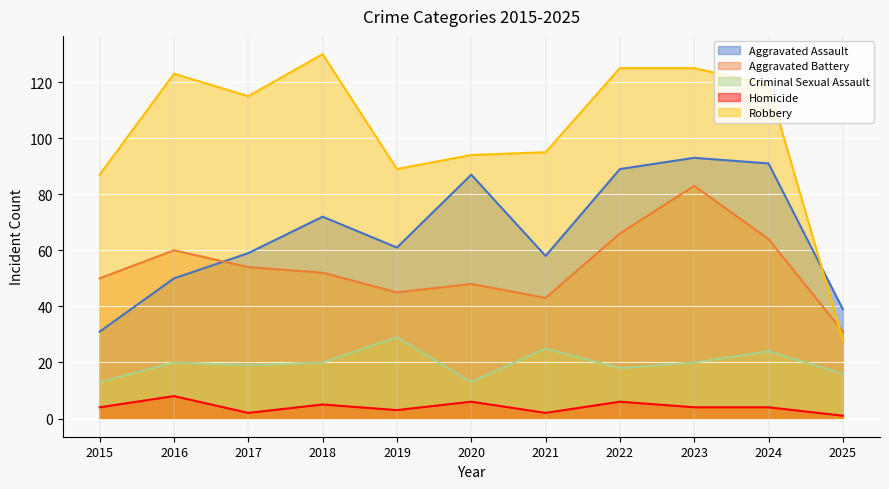

How many lines are shown in the chart?

5